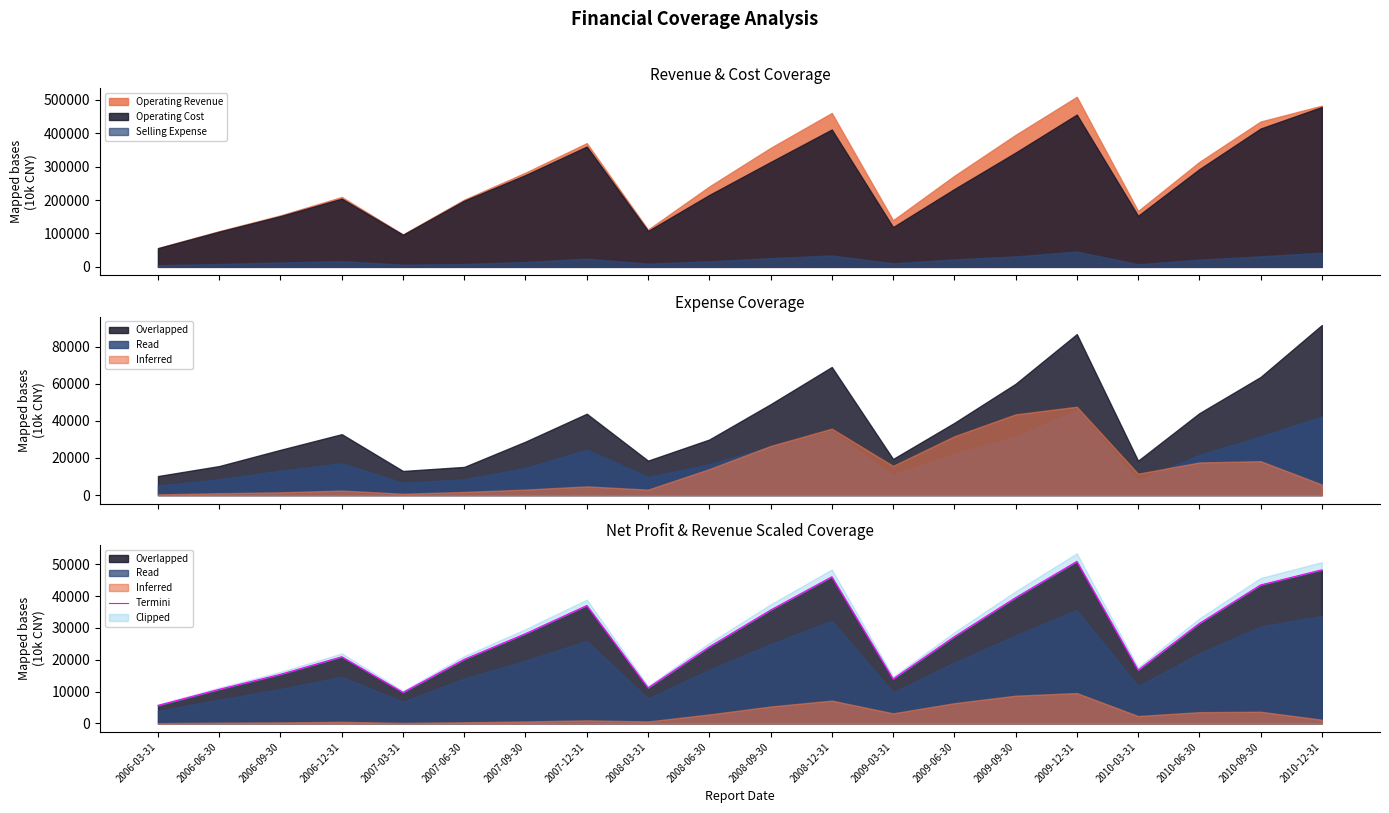

The chart shows a value of 27507.6 at 2009-12-31. True or false?

False